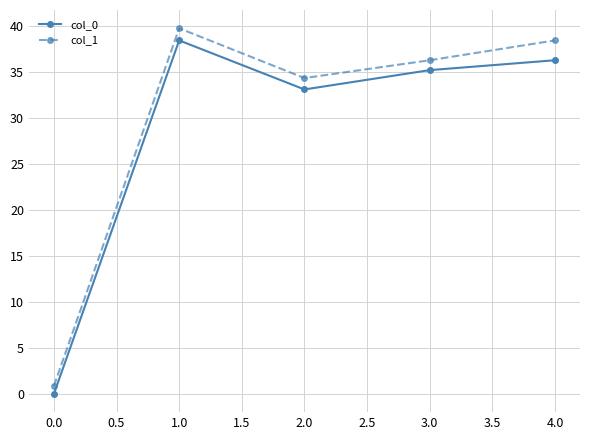

Which series has the widest spread of values?

col_1